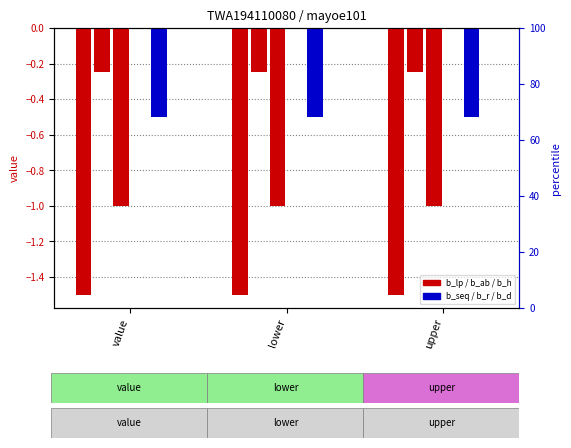

Which series has the largest total across all categories?

b_r